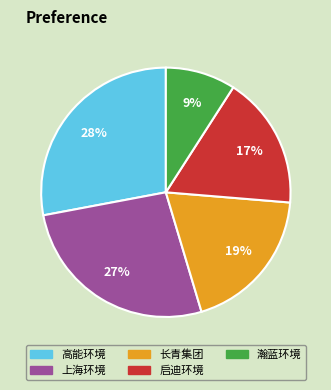

Is there a majority slice in this chart?

No